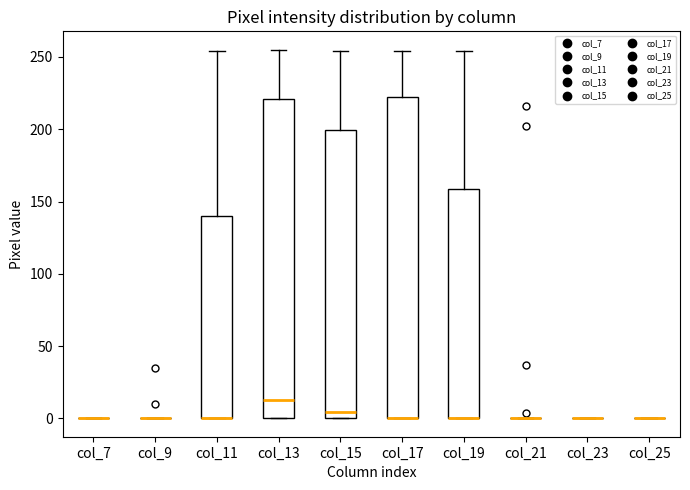

Reading left to right, transcribe this box plot: for each box, give where its median line is, the range the box spans, and where its two whiskers end, as read against the y-axis. The values are not printed on the chart, so give them approximately, as read against the axis.

col_7: box collapsed to a line at 0, whiskers 0 to 0
col_9: box collapsed to a line at 0, whiskers 0 to 0
col_11: median 0 (drawn on the box's lower edge), box 0 to 140, whiskers 0 to 255
col_13: median 15, box 0 to 220, whiskers 0 to 255
col_15: median 5, box 0 to 200, whiskers 0 to 255
col_17: median 0 (drawn on the box's lower edge), box 0 to 220, whiskers 0 to 255
col_19: median 0 (drawn on the box's lower edge), box 0 to 160, whiskers 0 to 255
col_21: box collapsed to a line at 0, whiskers 0 to 0
col_23: box collapsed to a line at 0, whiskers 0 to 0
col_25: box collapsed to a line at 0, whiskers 0 to 0